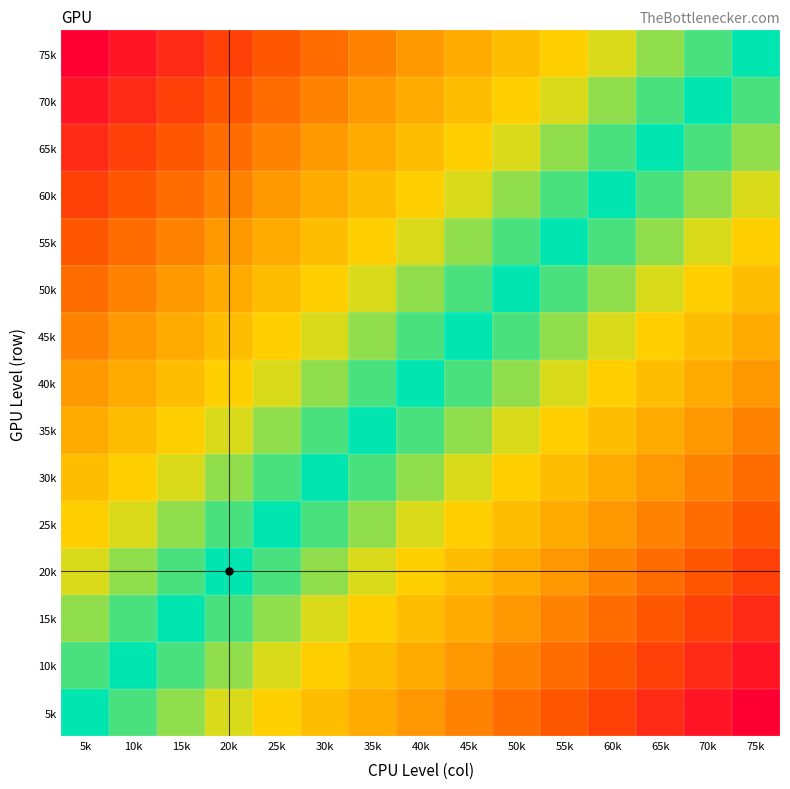

Reading right to left, transcribe all the data shown in this chart.

5k: 75k=1.0	70k=0.9	65k=0.9	60k=0.8	55k=0.7	50k=0.6	45k=0.6	40k=0.5	35k=0.4	30k=0.4	25k=0.3	20k=0.2	15k=0.1	10k=0.1	5k=0.0
10k: 75k=0.9	70k=0.9	65k=0.8	60k=0.7	55k=0.6	50k=0.6	45k=0.5	40k=0.4	35k=0.4	30k=0.3	25k=0.2	20k=0.1	15k=0.1	10k=0.0	5k=-0.1
15k: 75k=0.9	70k=0.8	65k=0.7	60k=0.6	55k=0.6	50k=0.5	45k=0.4	40k=0.4	35k=0.3	30k=0.2	25k=0.1	20k=0.1	15k=0.0	10k=-0.1	5k=-0.1
20k: 75k=0.8	70k=0.7	65k=0.6	60k=0.6	55k=0.5	50k=0.4	45k=0.4	40k=0.3	35k=0.2	30k=0.1	25k=0.1	20k=0.0	15k=-0.1	10k=-0.1	5k=-0.2
25k: 75k=0.7	70k=0.6	65k=0.6	60k=0.5	55k=0.4	50k=0.4	45k=0.3	40k=0.2	35k=0.1	30k=0.1	25k=0.0	20k=-0.1	15k=-0.1	10k=-0.2	5k=-0.3
30k: 75k=0.6	70k=0.6	65k=0.5	60k=0.4	55k=0.4	50k=0.3	45k=0.2	40k=0.1	35k=0.1	30k=0.0	25k=-0.1	20k=-0.1	15k=-0.2	10k=-0.3	5k=-0.4
35k: 75k=0.6	70k=0.5	65k=0.4	60k=0.4	55k=0.3	50k=0.2	45k=0.1	40k=0.1	35k=0.0	30k=-0.1	25k=-0.1	20k=-0.2	15k=-0.3	10k=-0.4	5k=-0.4
40k: 75k=0.5	70k=0.4	65k=0.4	60k=0.3	55k=0.2	50k=0.1	45k=0.1	40k=0.0	35k=-0.1	30k=-0.1	25k=-0.2	20k=-0.3	15k=-0.4	10k=-0.4	5k=-0.5
45k: 75k=0.4	70k=0.4	65k=0.3	60k=0.2	55k=0.1	50k=0.1	45k=0.0	40k=-0.1	35k=-0.1	30k=-0.2	25k=-0.3	20k=-0.4	15k=-0.4	10k=-0.5	5k=-0.6
50k: 75k=0.4	70k=0.3	65k=0.2	60k=0.1	55k=0.1	50k=0.0	45k=-0.1	40k=-0.1	35k=-0.2	30k=-0.3	25k=-0.4	20k=-0.4	15k=-0.5	10k=-0.6	5k=-0.6
55k: 75k=0.3	70k=0.2	65k=0.1	60k=0.1	55k=0.0	50k=-0.1	45k=-0.1	40k=-0.2	35k=-0.3	30k=-0.4	25k=-0.4	20k=-0.5	15k=-0.6	10k=-0.6	5k=-0.7
60k: 75k=0.2	70k=0.1	65k=0.1	60k=0.0	55k=-0.1	50k=-0.1	45k=-0.2	40k=-0.3	35k=-0.4	30k=-0.4	25k=-0.5	20k=-0.6	15k=-0.6	10k=-0.7	5k=-0.8
65k: 75k=0.1	70k=0.1	65k=0.0	60k=-0.1	55k=-0.1	50k=-0.2	45k=-0.3	40k=-0.4	35k=-0.4	30k=-0.5	25k=-0.6	20k=-0.6	15k=-0.7	10k=-0.8	5k=-0.9
70k: 75k=0.1	70k=0.0	65k=-0.1	60k=-0.1	55k=-0.2	50k=-0.3	45k=-0.4	40k=-0.4	35k=-0.5	30k=-0.6	25k=-0.6	20k=-0.7	15k=-0.8	10k=-0.9	5k=-0.9
75k: 75k=0.0	70k=-0.1	65k=-0.1	60k=-0.2	55k=-0.3	50k=-0.4	45k=-0.4	40k=-0.5	35k=-0.6	30k=-0.6	25k=-0.7	20k=-0.8	15k=-0.9	10k=-0.9	5k=-1.0